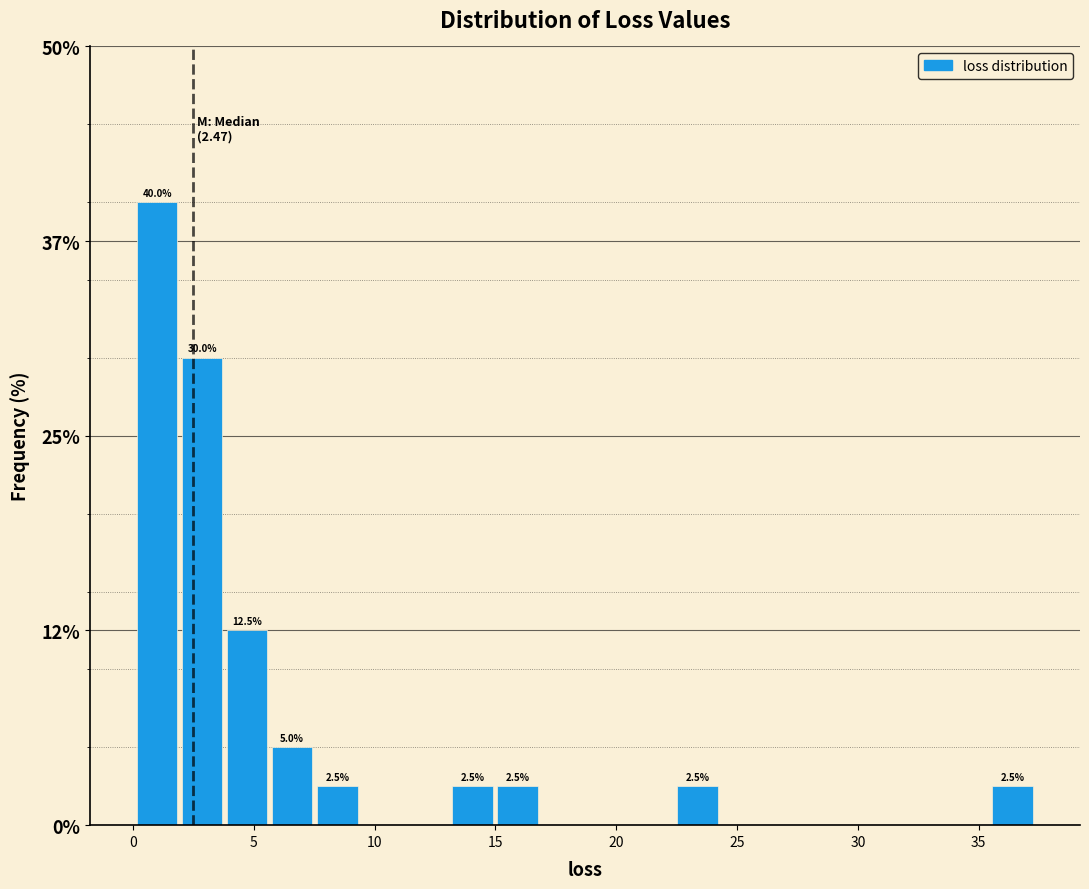

Around what value on the x-axis is the tallest bar? Give the approximate position of its centre, as read against the axis.

1.0